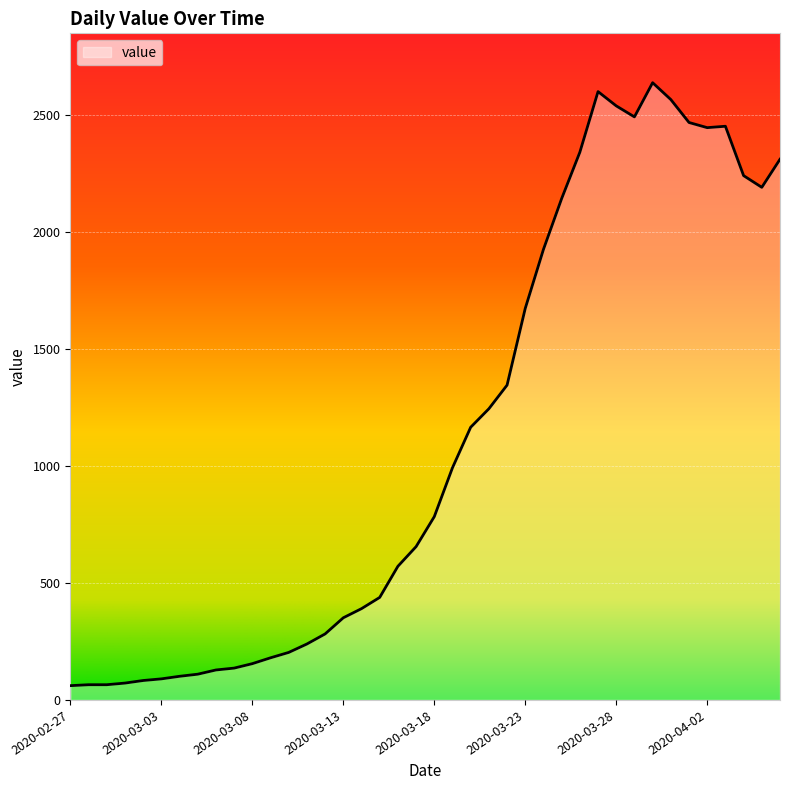

What is the minimum value shown in the chart?

61